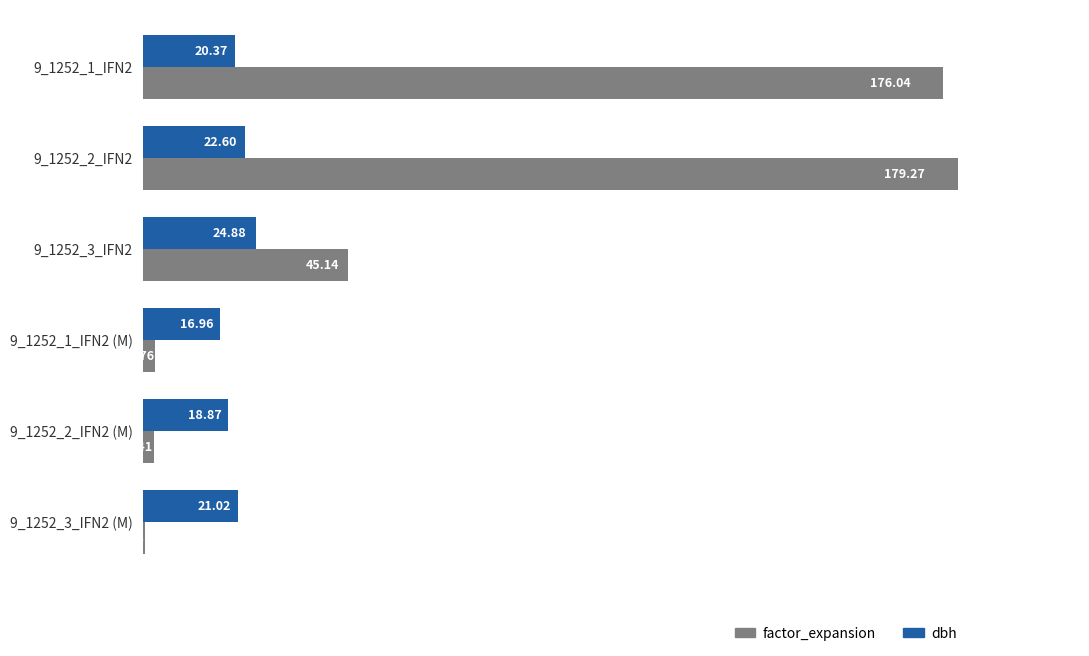

Which category has the highest value in the factor_expansion series?

9_1252_2_IFN2